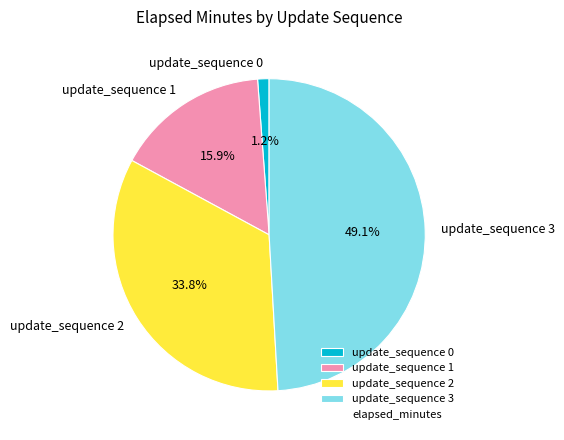

What percentage is the update_sequence 1 slice, to the nearest percent?

16%